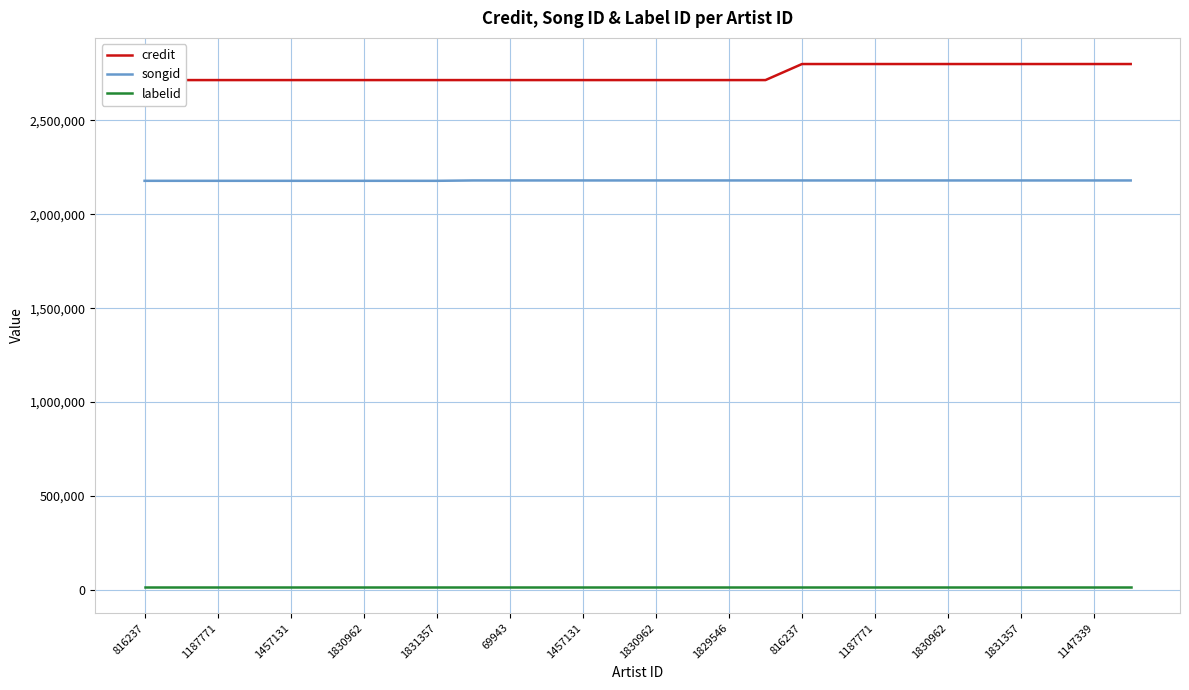

The value of labelid at 19 is 23205. True or false?

False